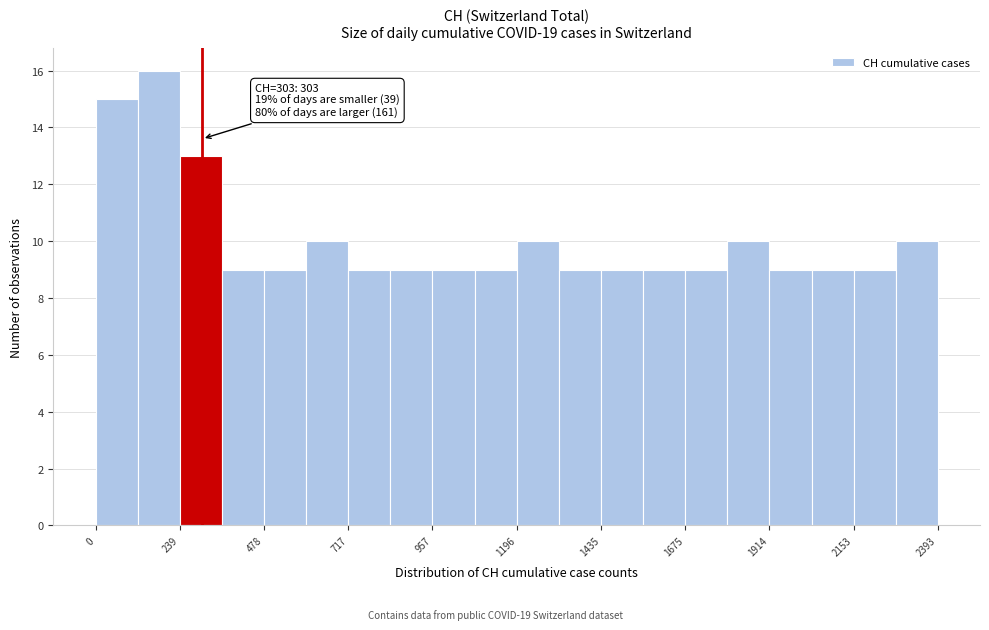

Read against the x-axis, roughly where is the centre of the tallest bar?

200